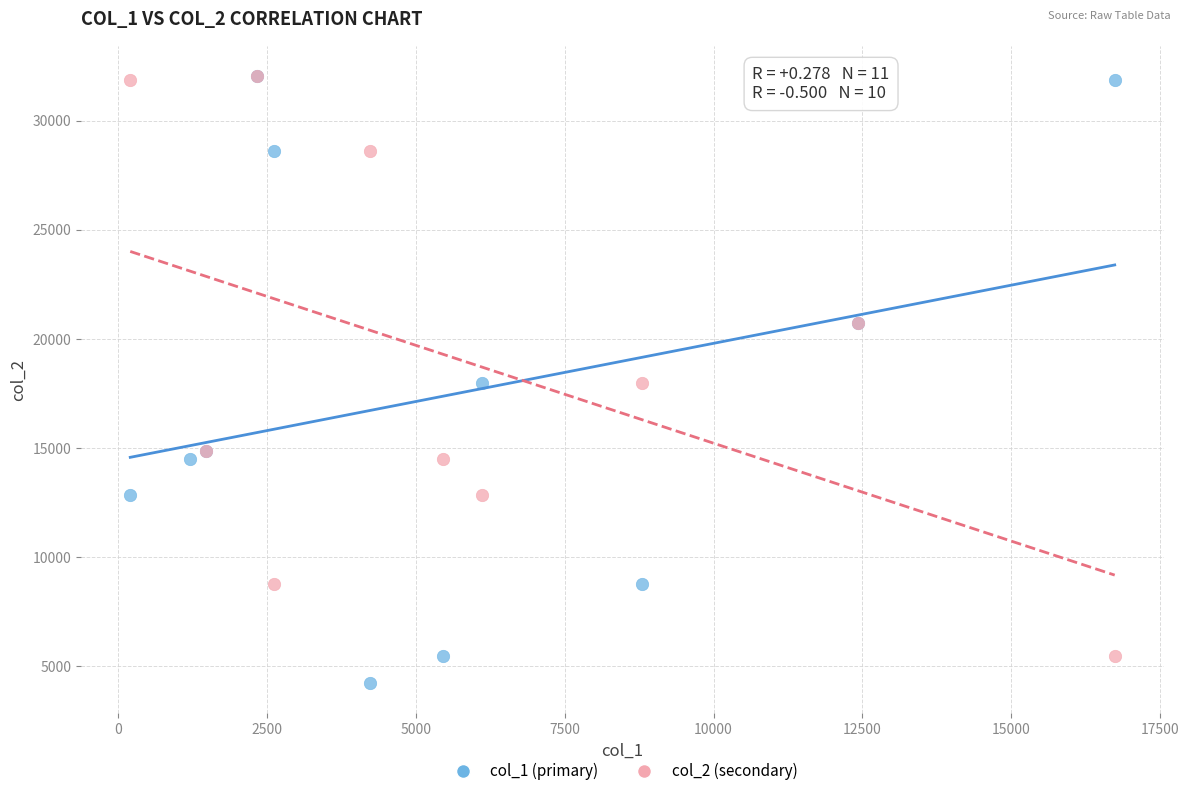

Which series has the widest spread of Y values?

col_1 (primary)